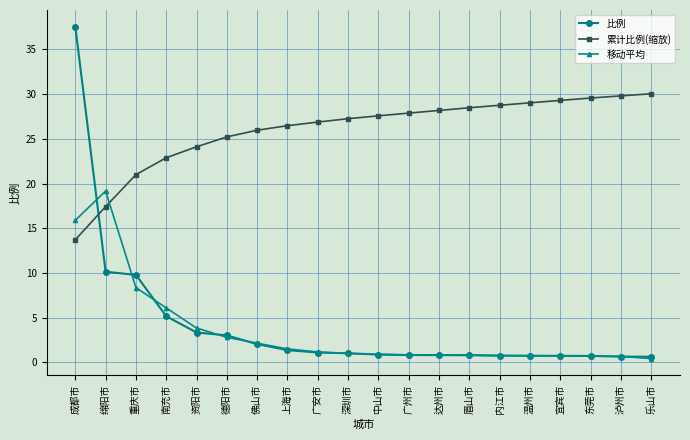

How many intersections are there between 比例 and 累计比例(缩放)?

1